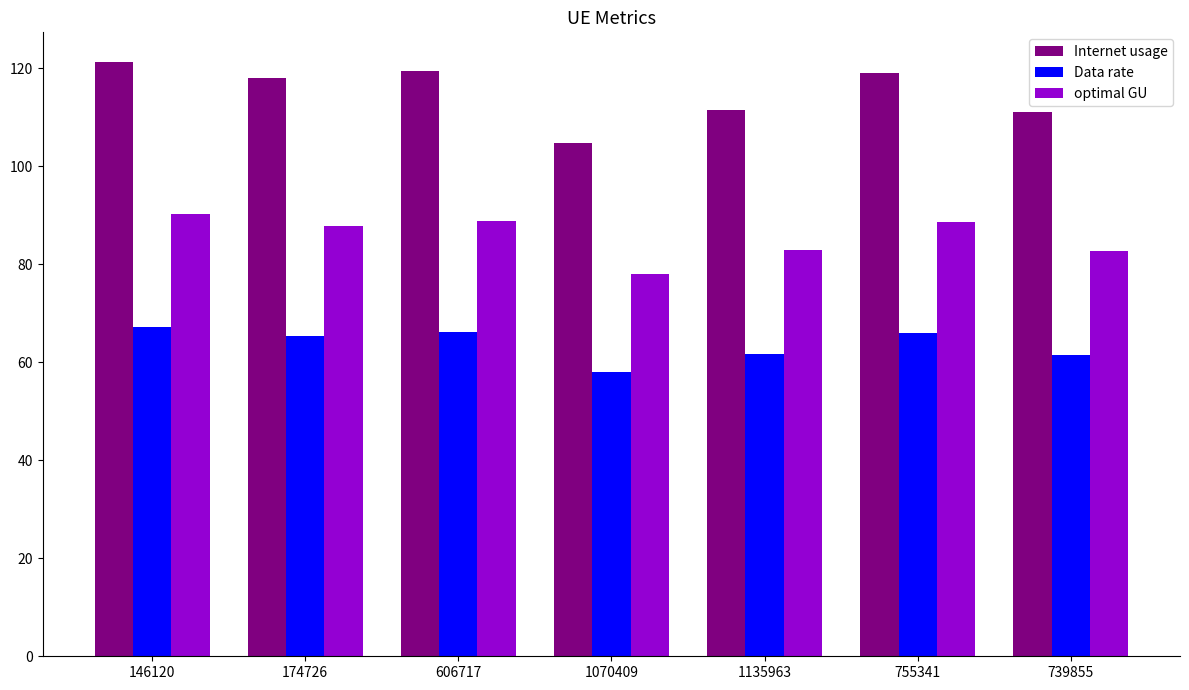

Count the number of data series in this chart.

3